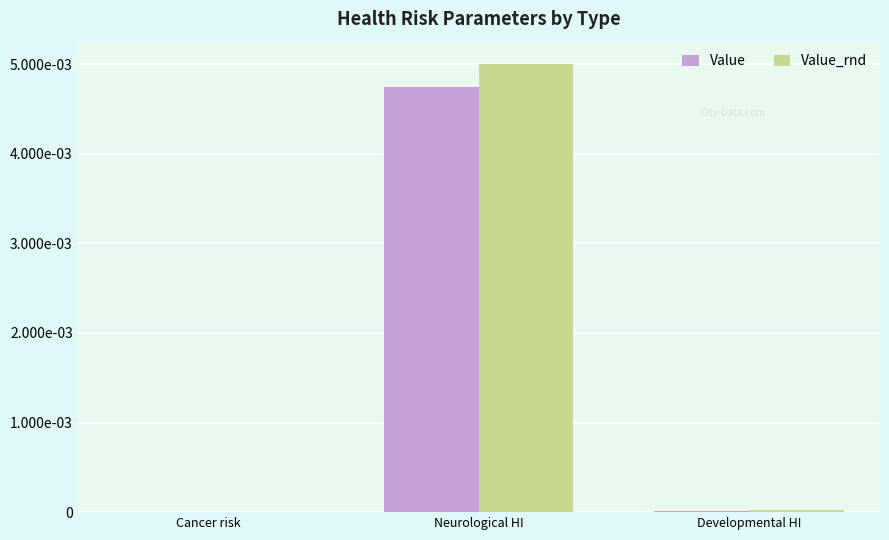

Where is Value_rnd nearest to the value 0?

Cancer risk